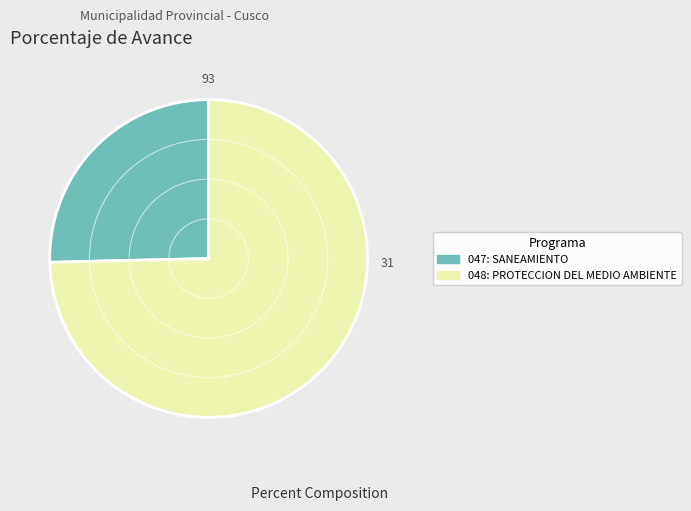

Do 047: SANEAMIENTO and 048: PROTECCION DEL MEDIO AMBIENTE together represent more than half of the pie?

Yes